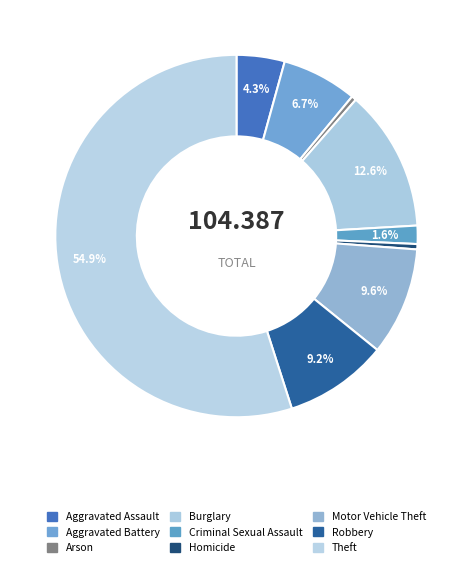

Which slice is the smallest?

Arson